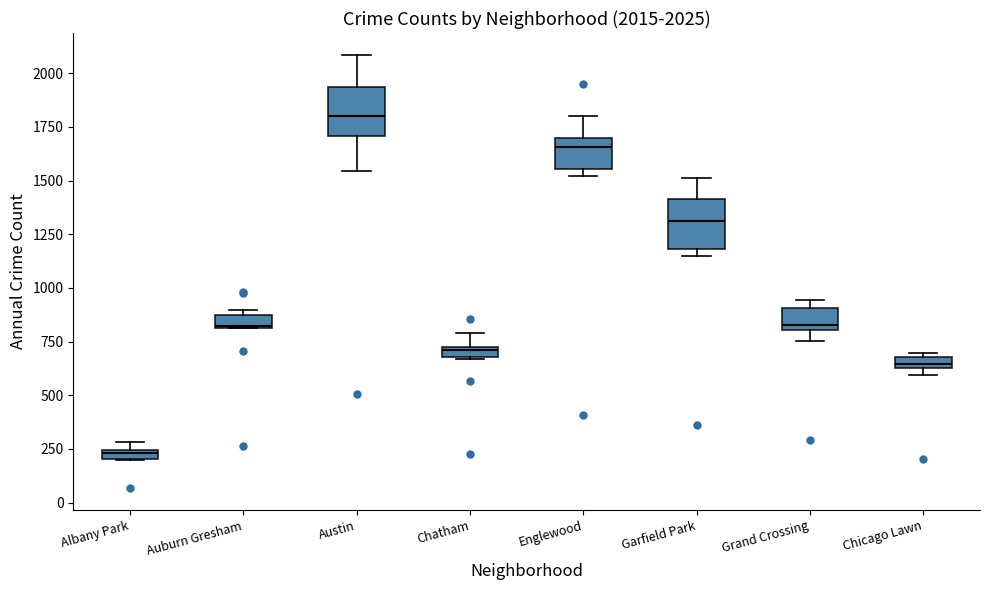

Which box's median line is the highest?

Austin